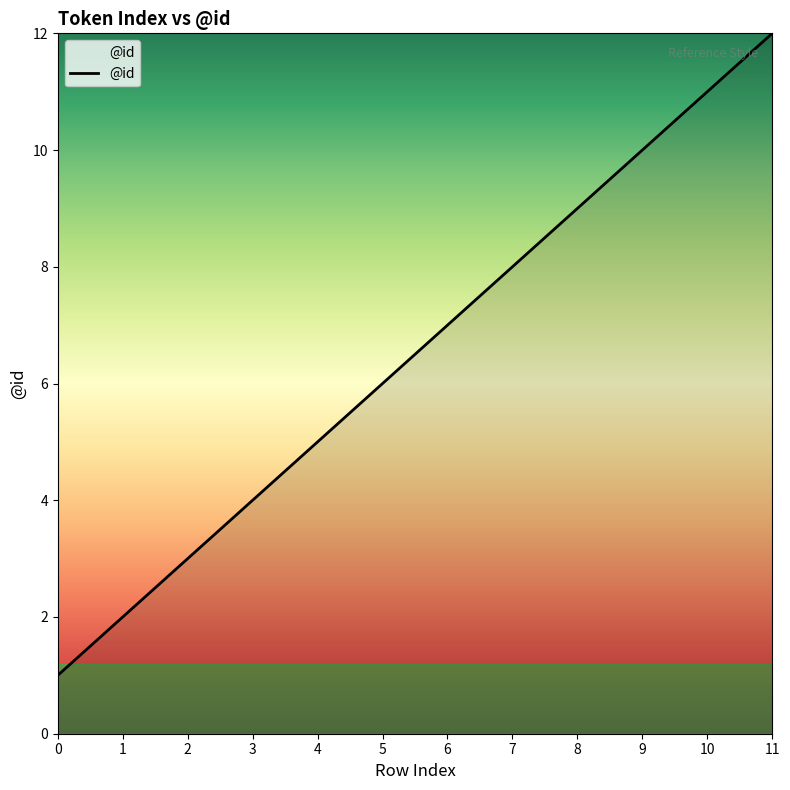

Reading left to right, transcribe all the data shown in this chart.

0=1	1=2	2=3	3=4	4=5	5=6	6=7	7=8	8=9	9=10	10=11	11=12